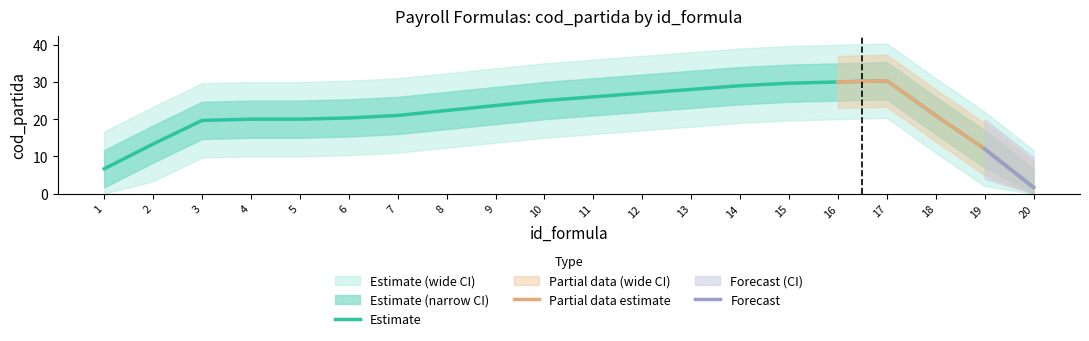

Between 10 and 13, which is larger?

13